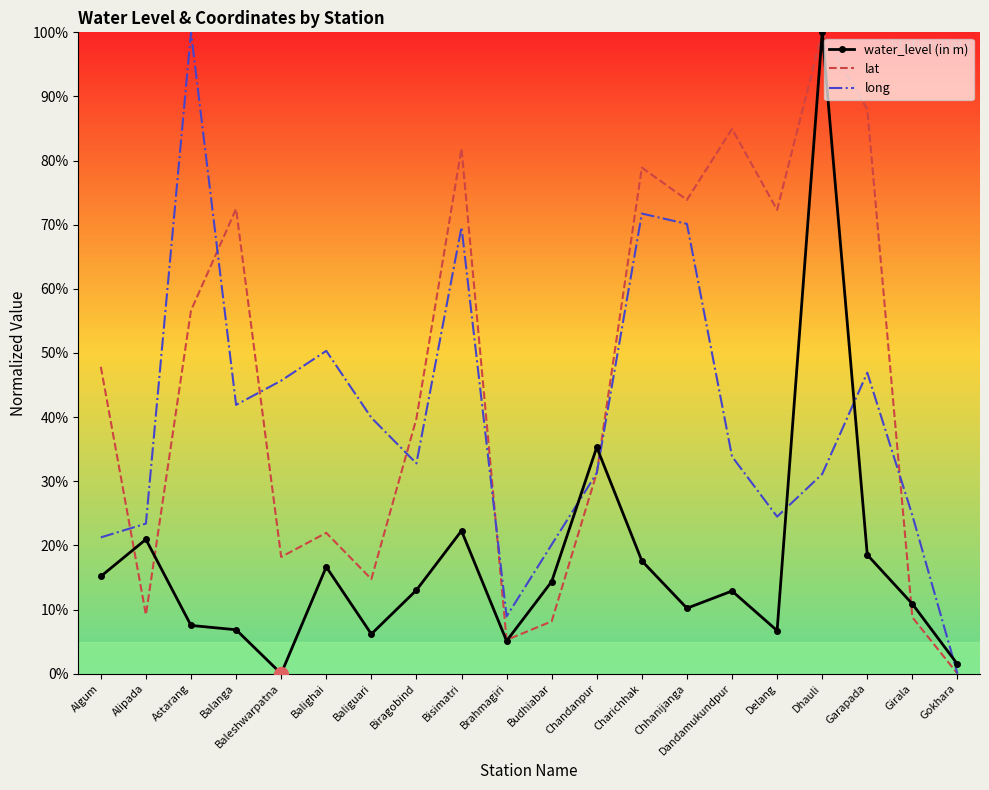

Which series changed the most between Chandanpur and Dhauli?

lat